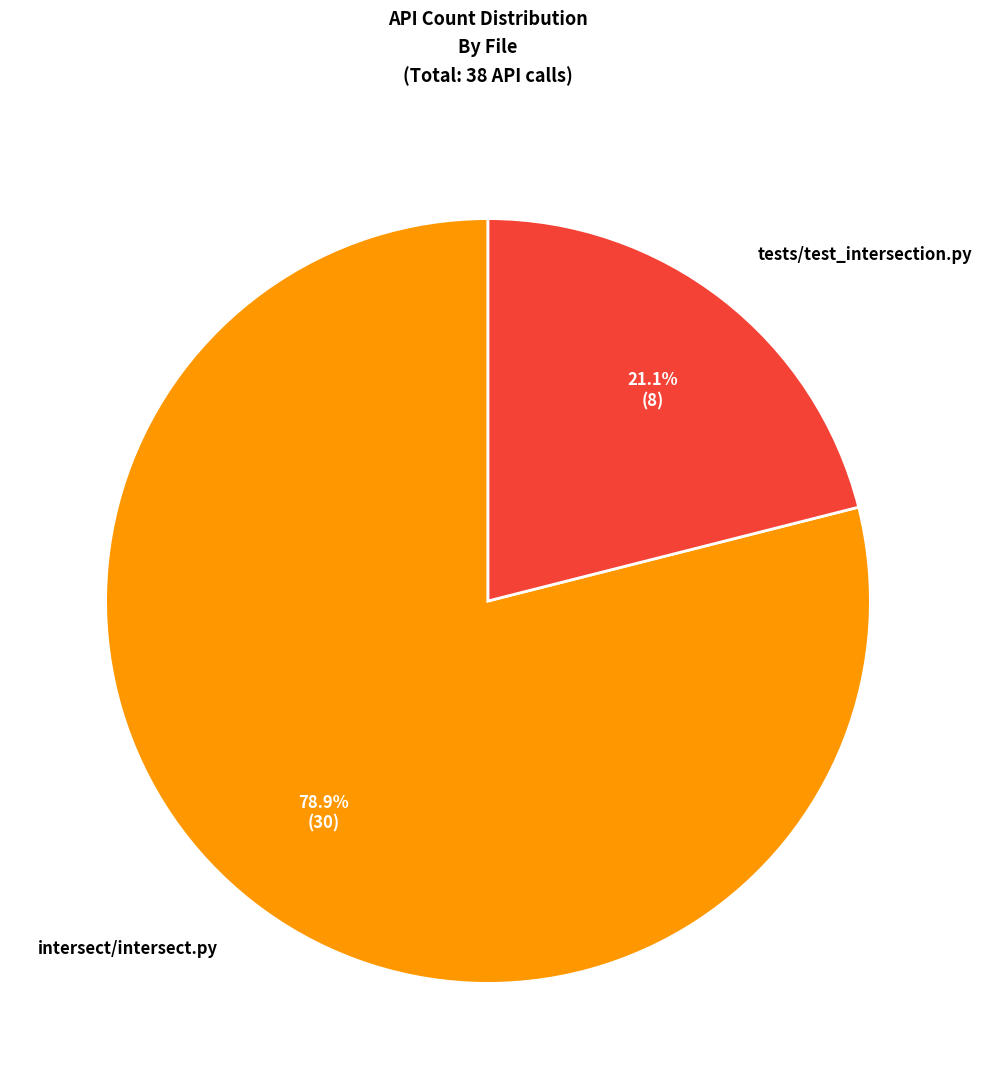

How many slices are in this pie chart?

2